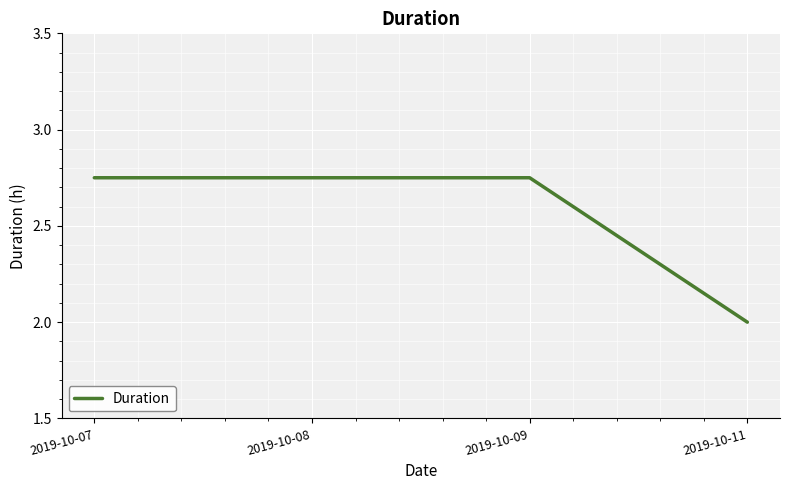

Does the chart display data point markers on the line(s)?

No